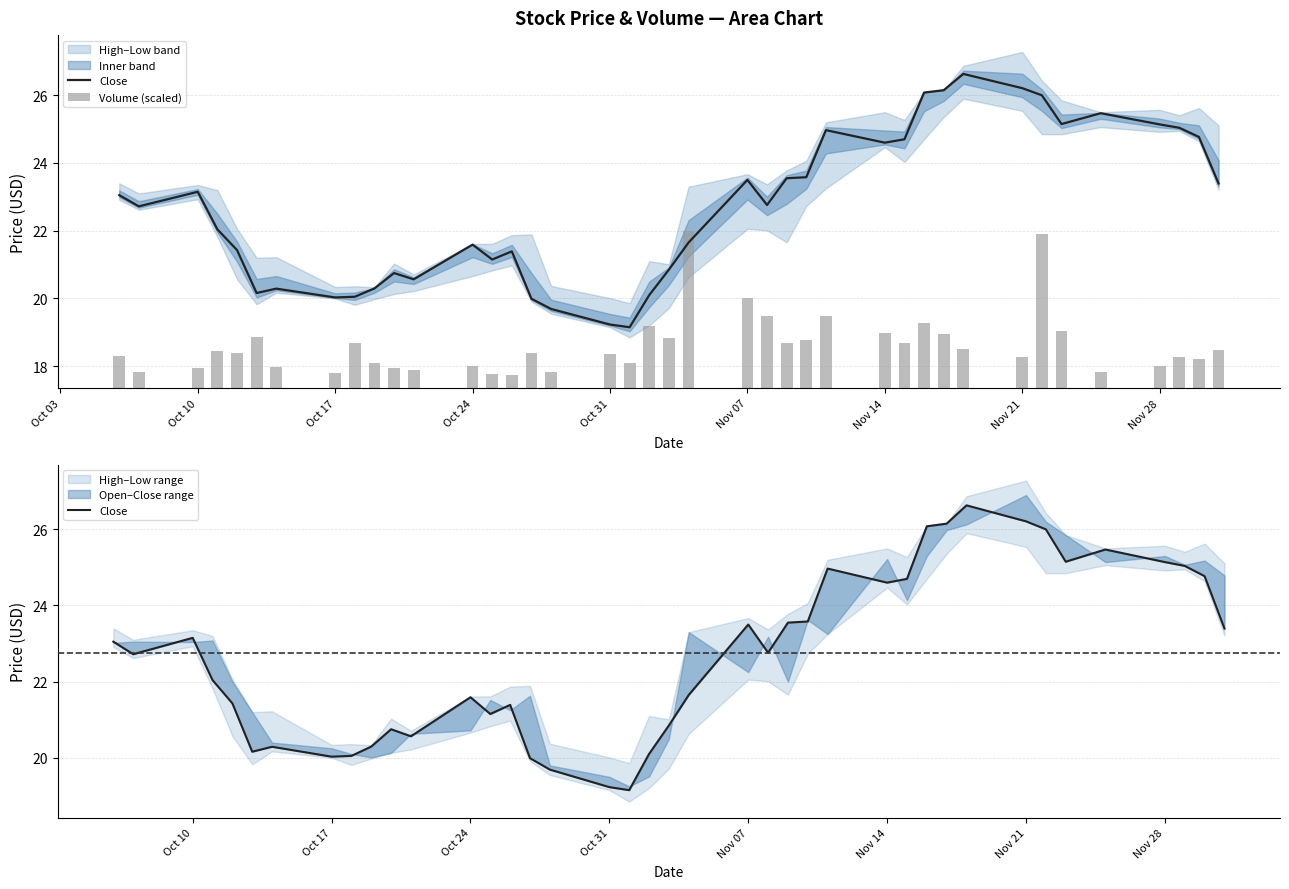

Is it true that Volume (scaled) equals 1.8 at 31?

False